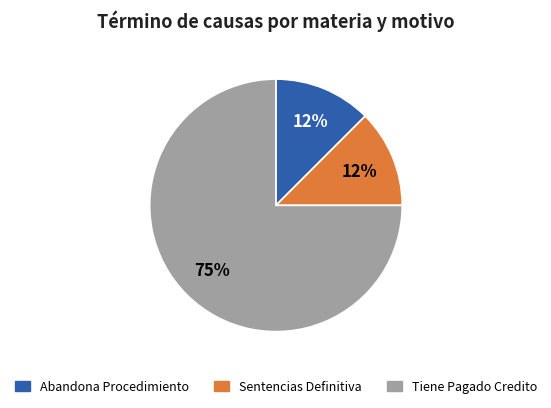

To the nearest percent, what is the average slice percentage?

33%